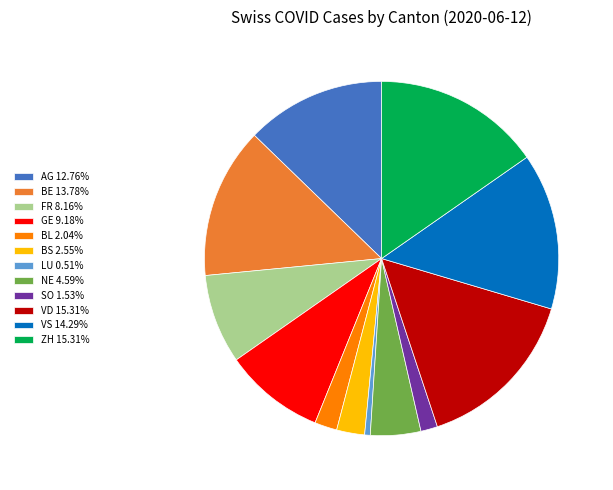

Is the sum of LU 0.51% and BL 2.04% greater than half?

No